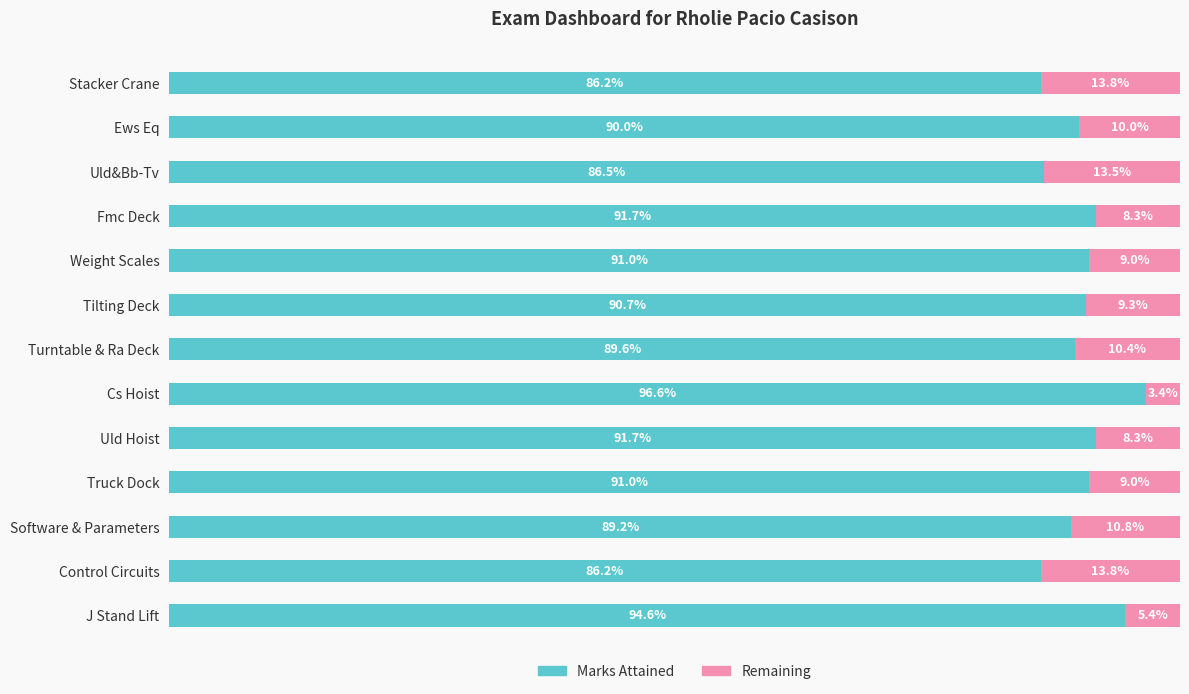

What are all the series names shown in the legend?

Marks Attained, Remaining